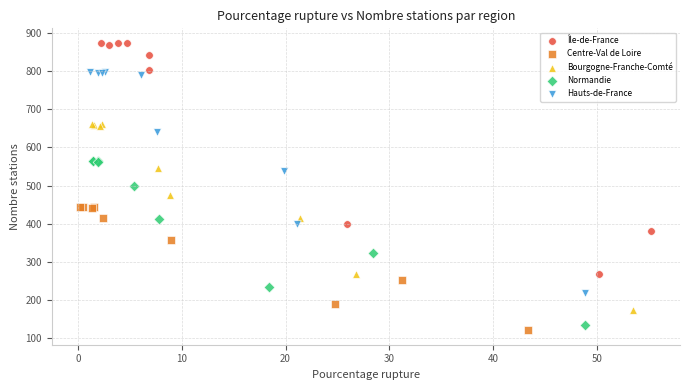

Which series reaches the maximum Y coordinate?

Île-de-France